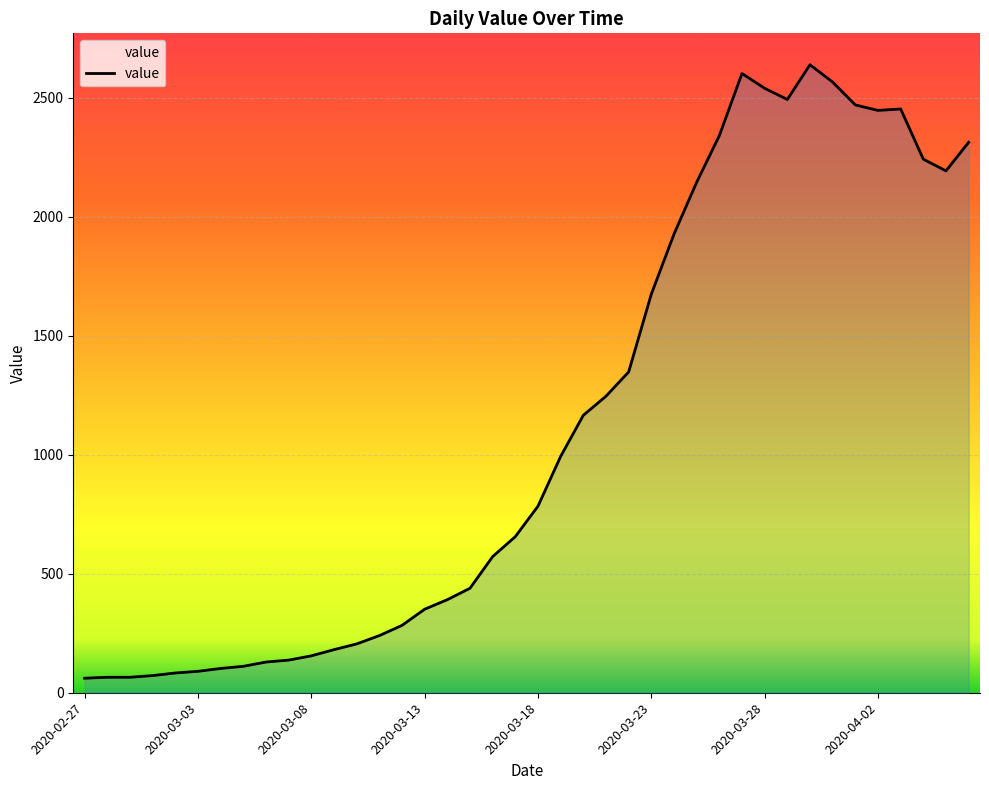

What is the difference between the maximum and minimum values?

2578